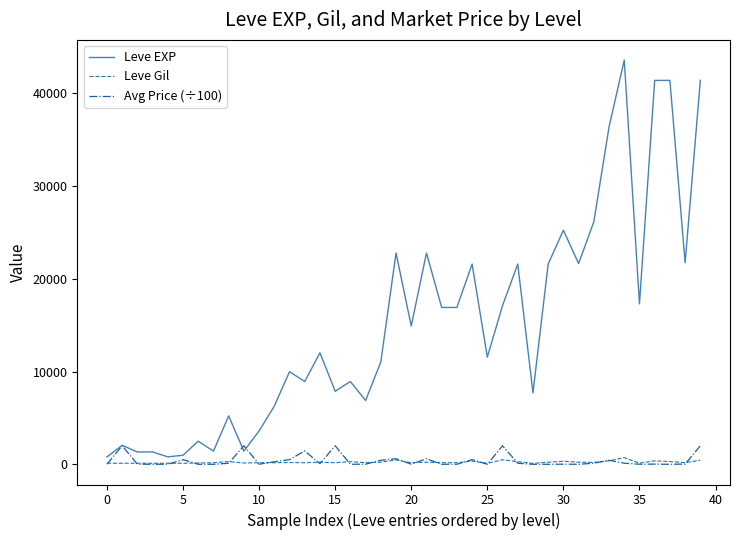

What is the greatest value displayed?

43600.0